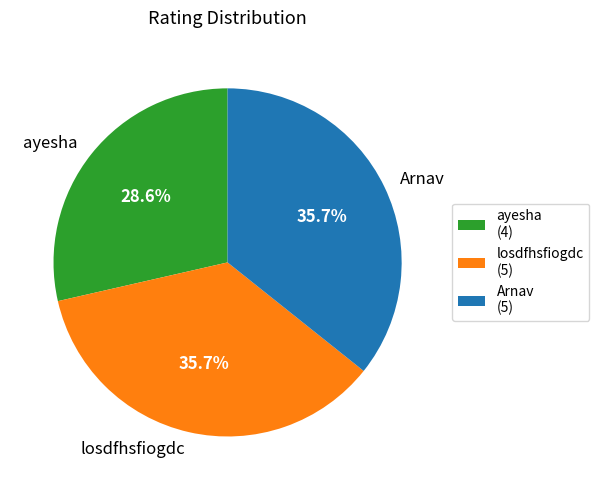

To the nearest percent, what is the difference between the largest and smallest slice percentages?

7%